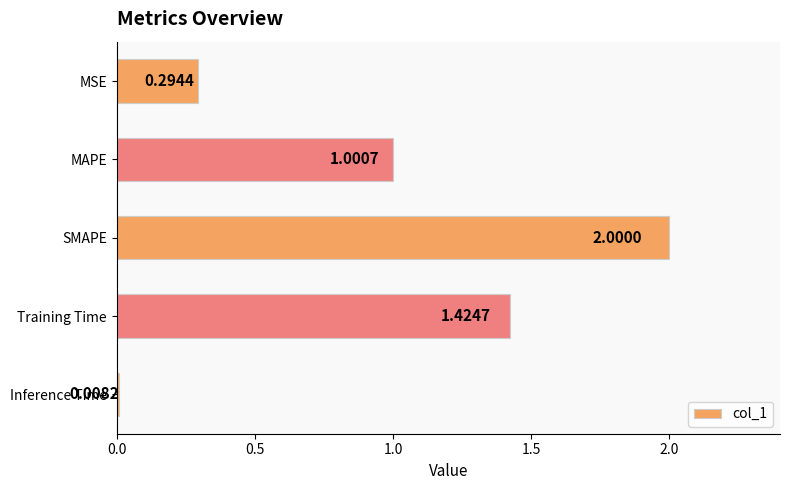

What is the change in value from Training Time to Inference Time?

-1.4